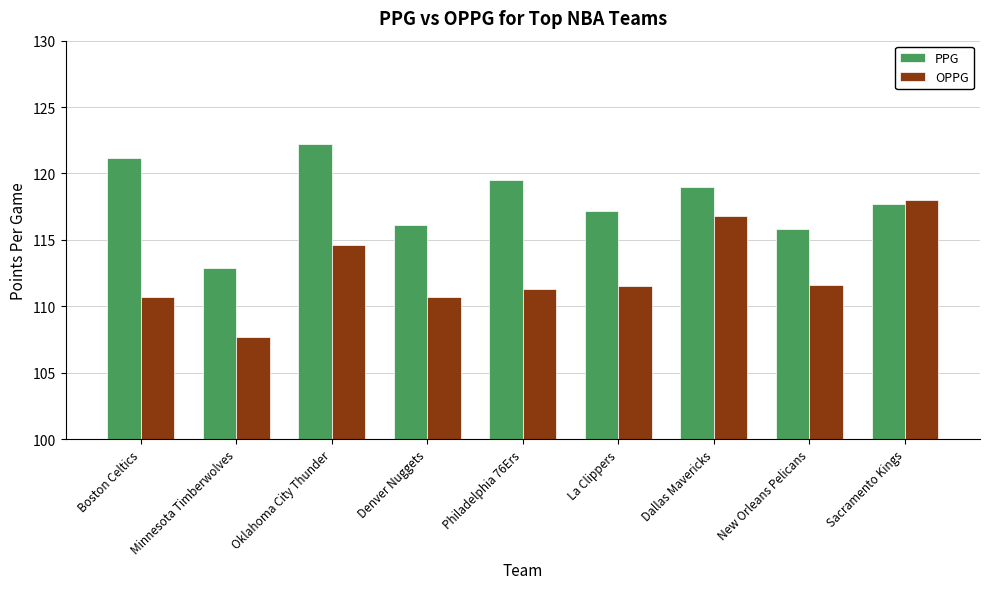

The value of OPPG at Denver Nuggets is 110.7. True or false?

True